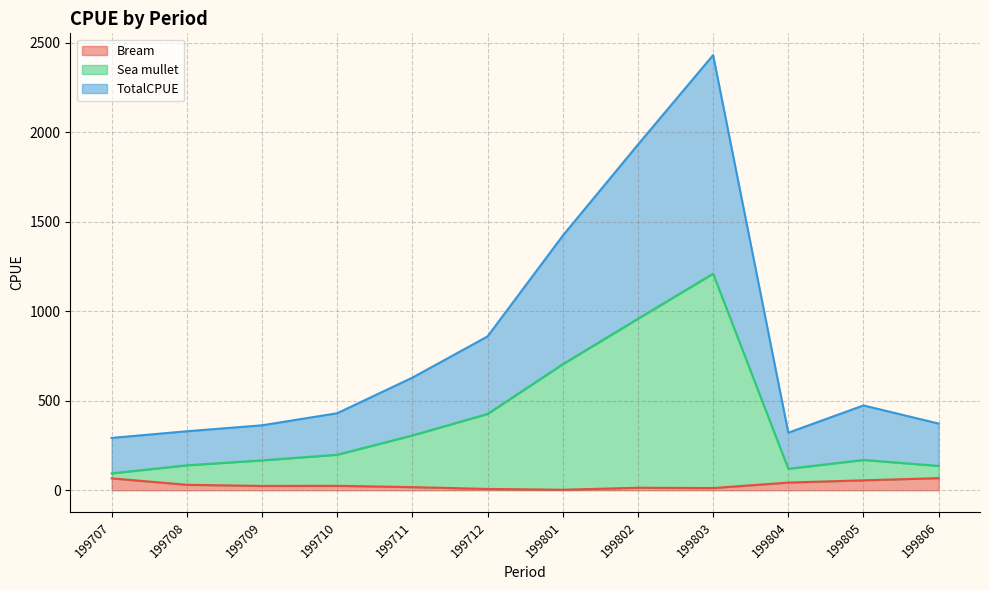

Rank the categories by Bream value from highest to lowest.

199806, 199707, 199805, 199804, 199708, 199710, 199709, 199711, 199802, 199803, 199712, 199801